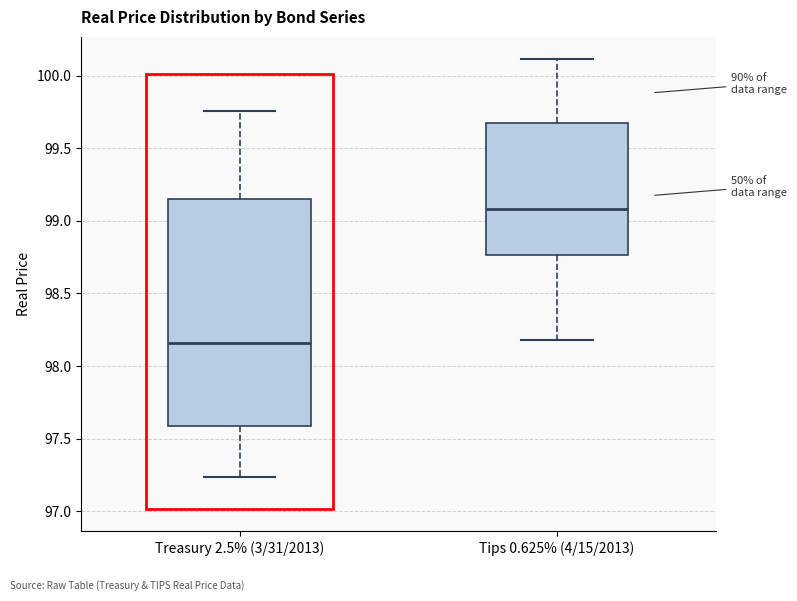

Reading left to right, transcribe this box plot: for each box, give where its median line is, the range the box spans, and where its two whiskers end, as read against the y-axis. The values are not printed on the chart, so give them approximately, as read against the axis.

Treasury 2.5% (3/31/2013): median 98.15, box 97.60 to 99.15, whiskers 97.25 to 99.75
Tips 0.625% (4/15/2013): median 99.10, box 98.75 to 99.70, whiskers 98.20 to 100.10